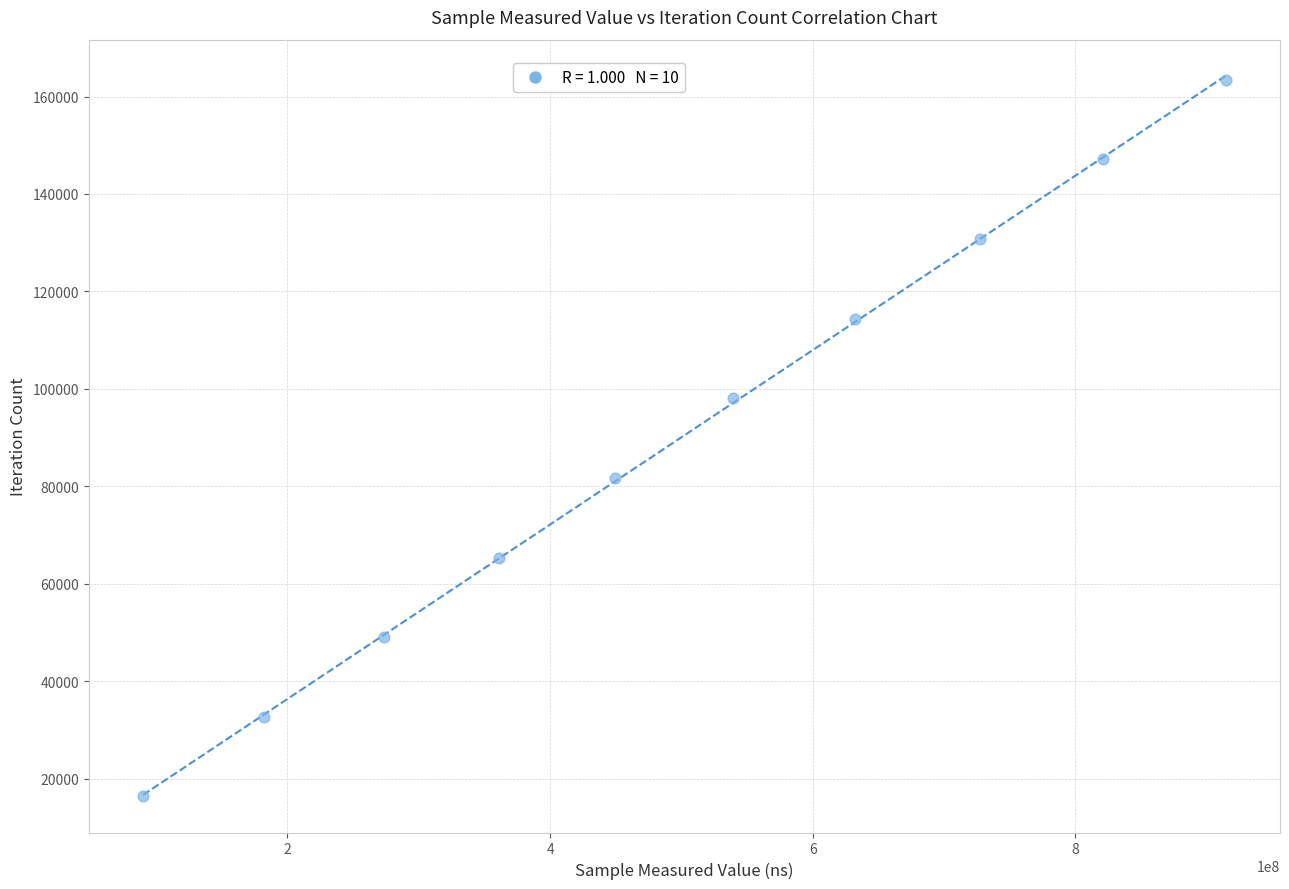

What is the average X value?

499050322